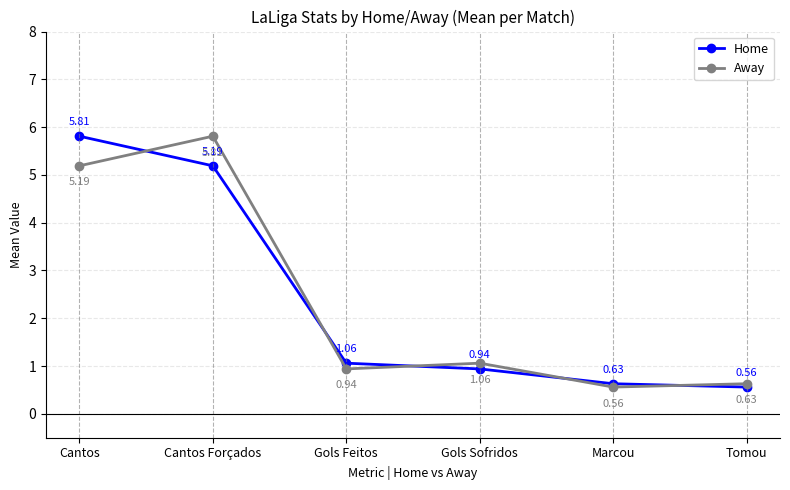

Read the Away value at Cantos.

5.2